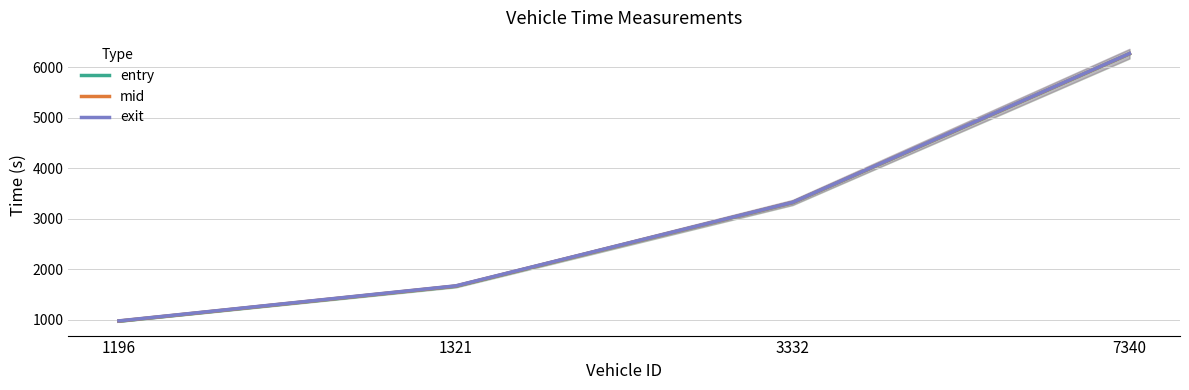

True or false: entry and mid cross at least once.

False